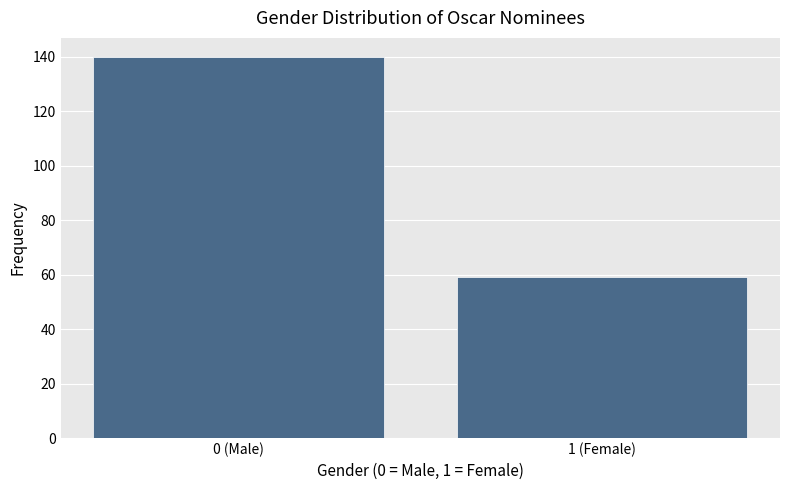

Reading left to right, extract all data points from this chart.

140	59